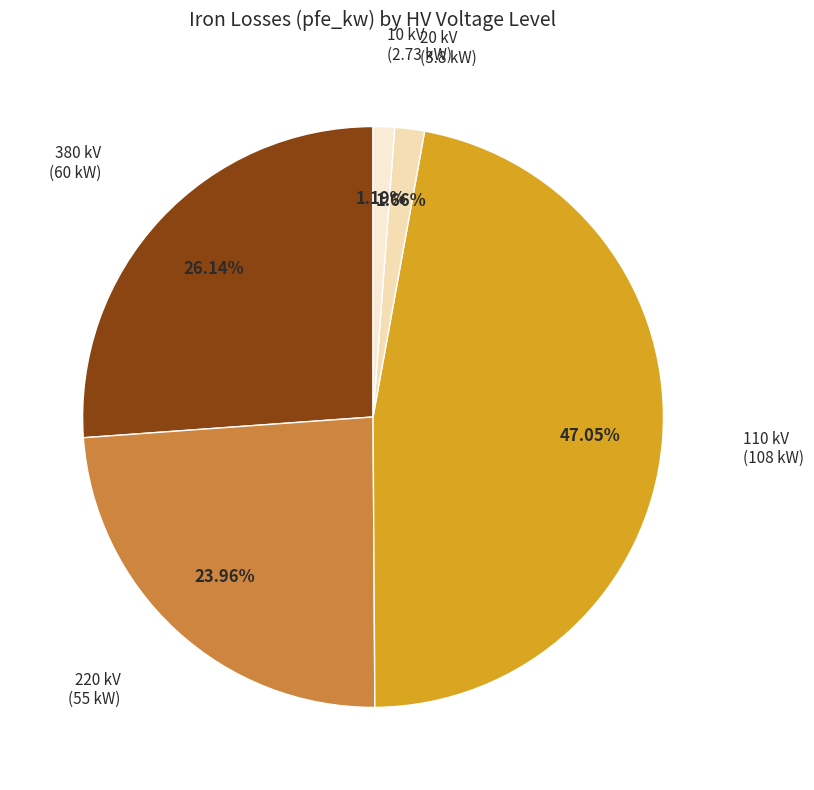

What is the smallest slice in the pie chart?

10 kV